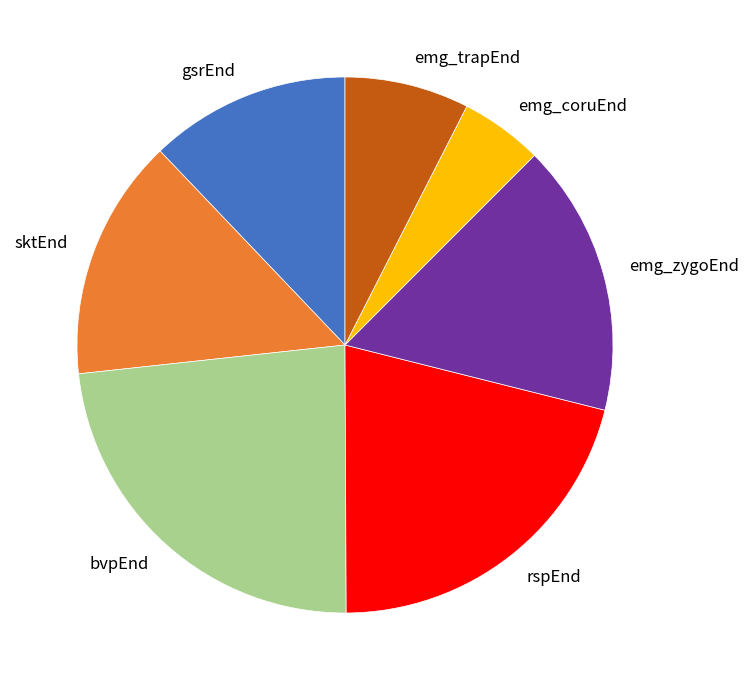

Which category has the smallest portion of the pie?

emg_coruEnd